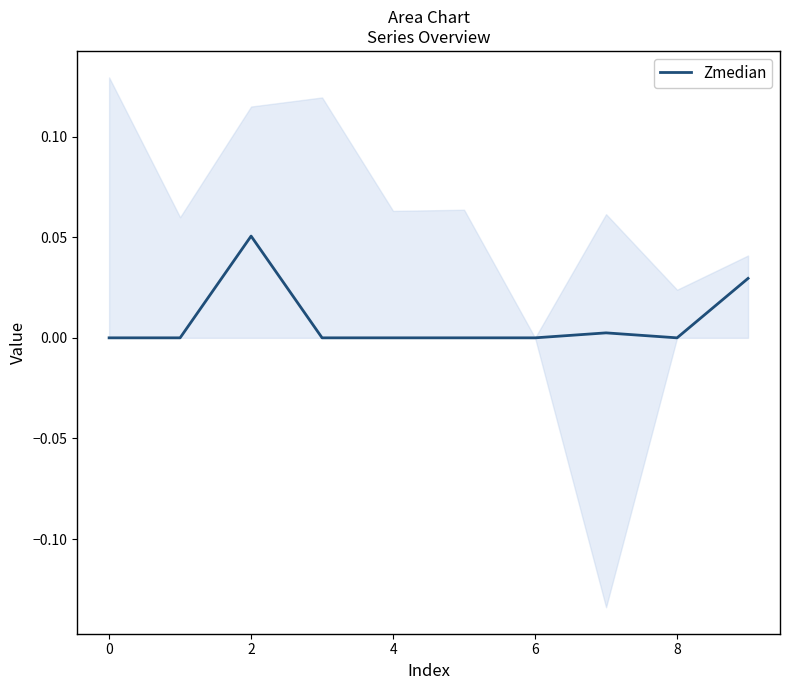

How many lines are shown in the chart?

1